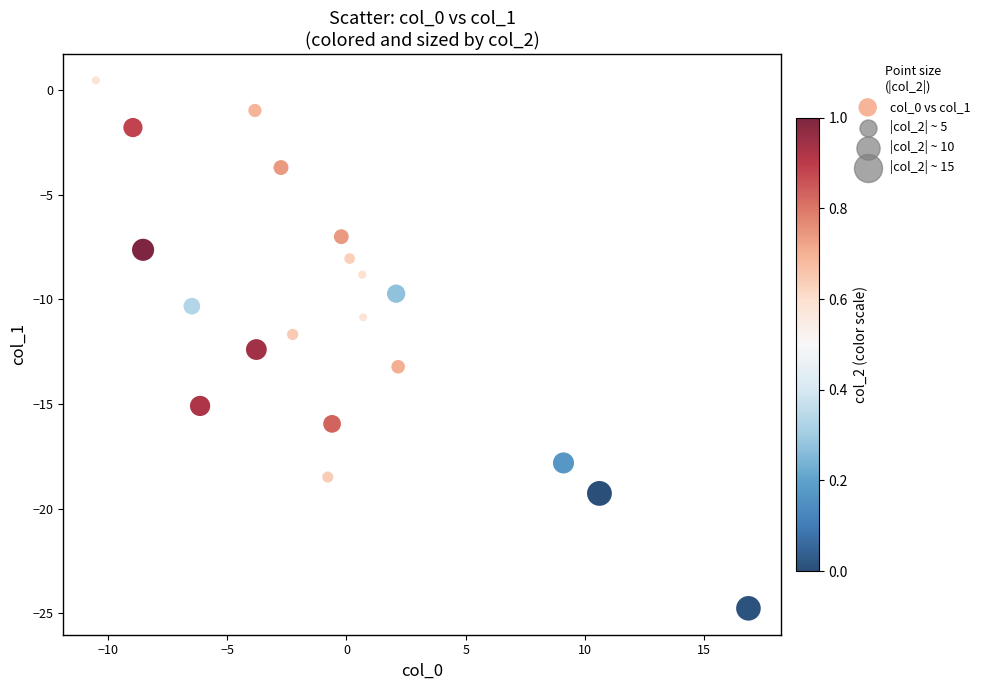

What is the range of X values (max minus min)?

27.4